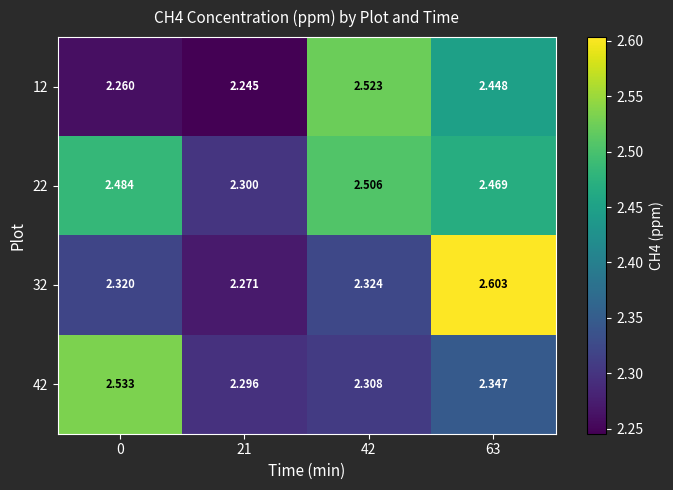

Count the number of data series in this chart.

4